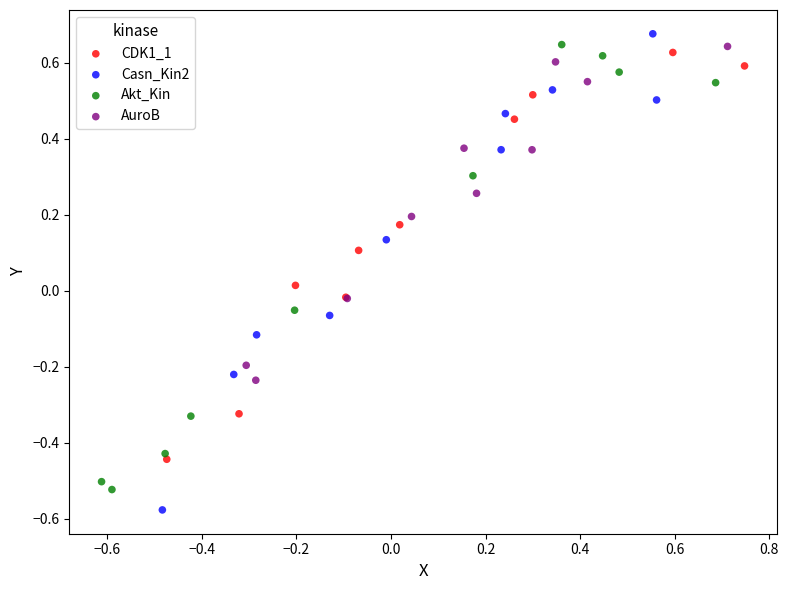

Which series contains the lowest Y value?

Casn_Kin2